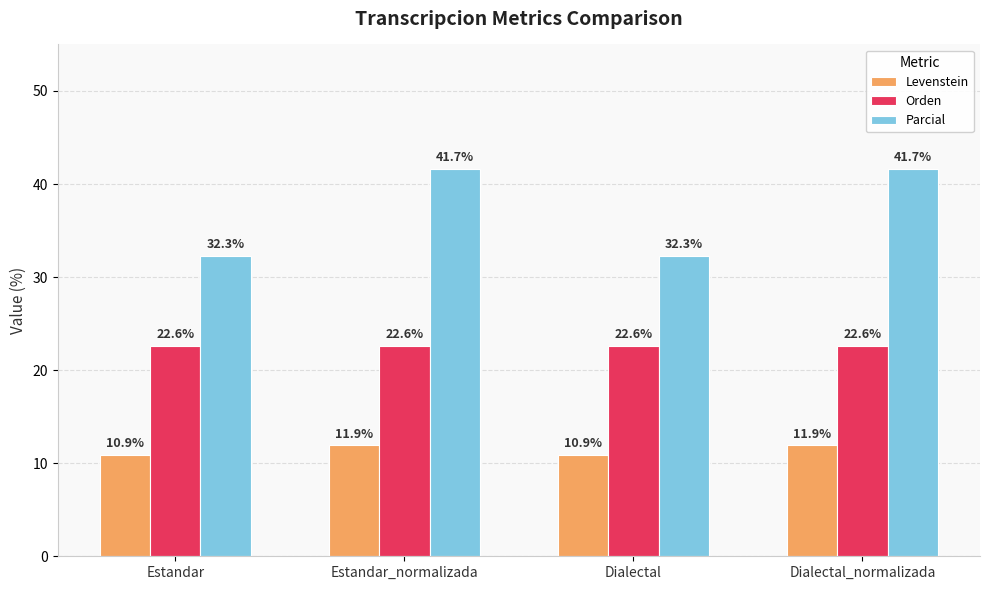

Reading left to right, extract all data points from this chart.

Levenstein: 10.9	11.9	10.9	11.9
Orden: 22.6	22.6	22.6	22.6
Parcial: 32.3	41.7	32.3	41.7